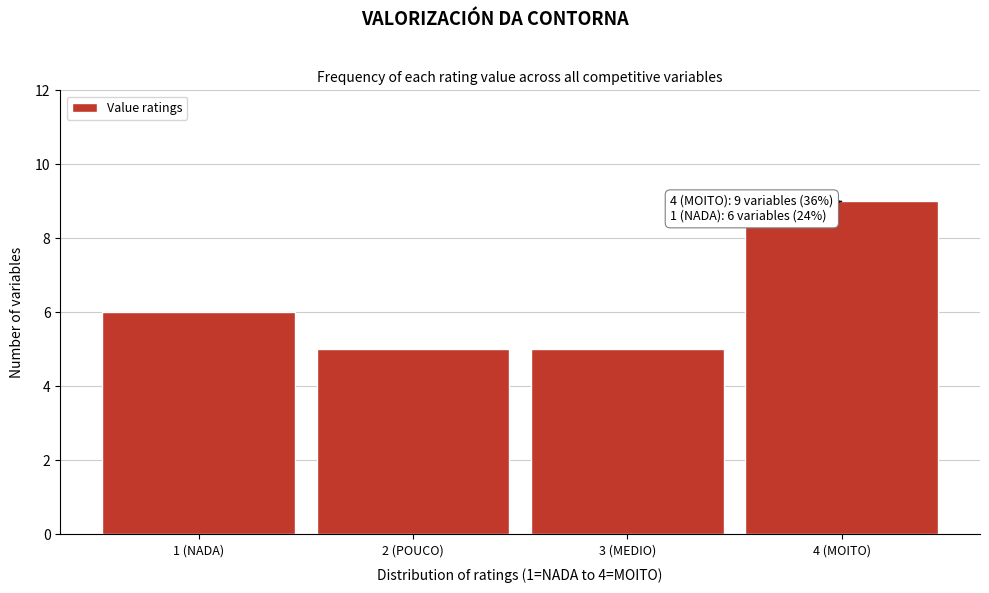

Reading left to right, what are all the values shown in this chart?

6	5	5	9